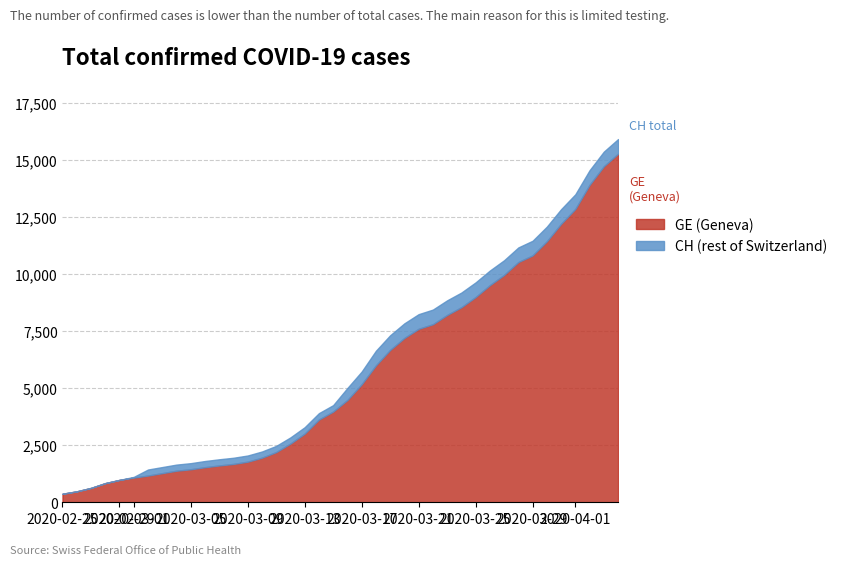

Where does the CH series first go above 5012?

21